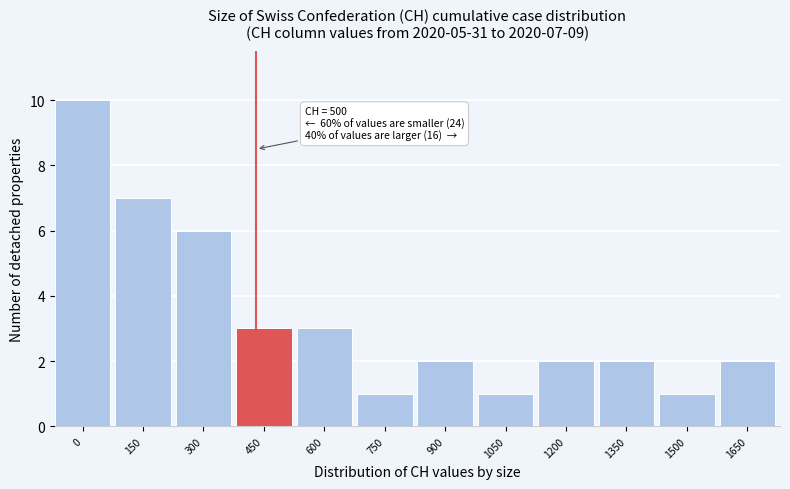

Reading right to left, extract all data points from this chart.

1650=2	1500=1	1350=2	1200=2	1050=1	900=2	750=1	600=3	450=3	300=6	150=7	0=10